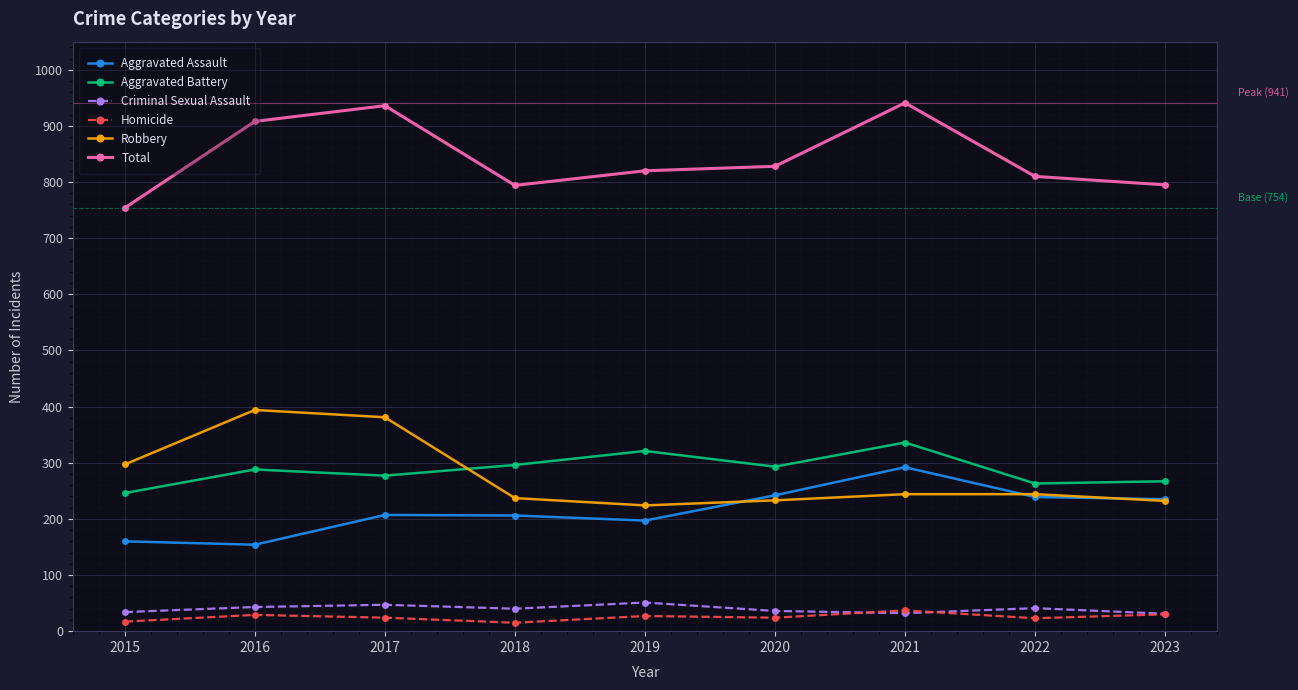

What is the difference between the second highest and minimum values in the Homicide series?

15